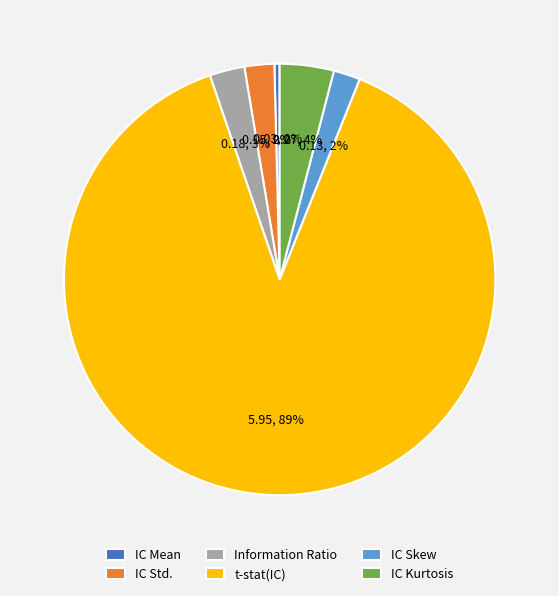

True or false: IC Skew accounts for 14% of the total.

False